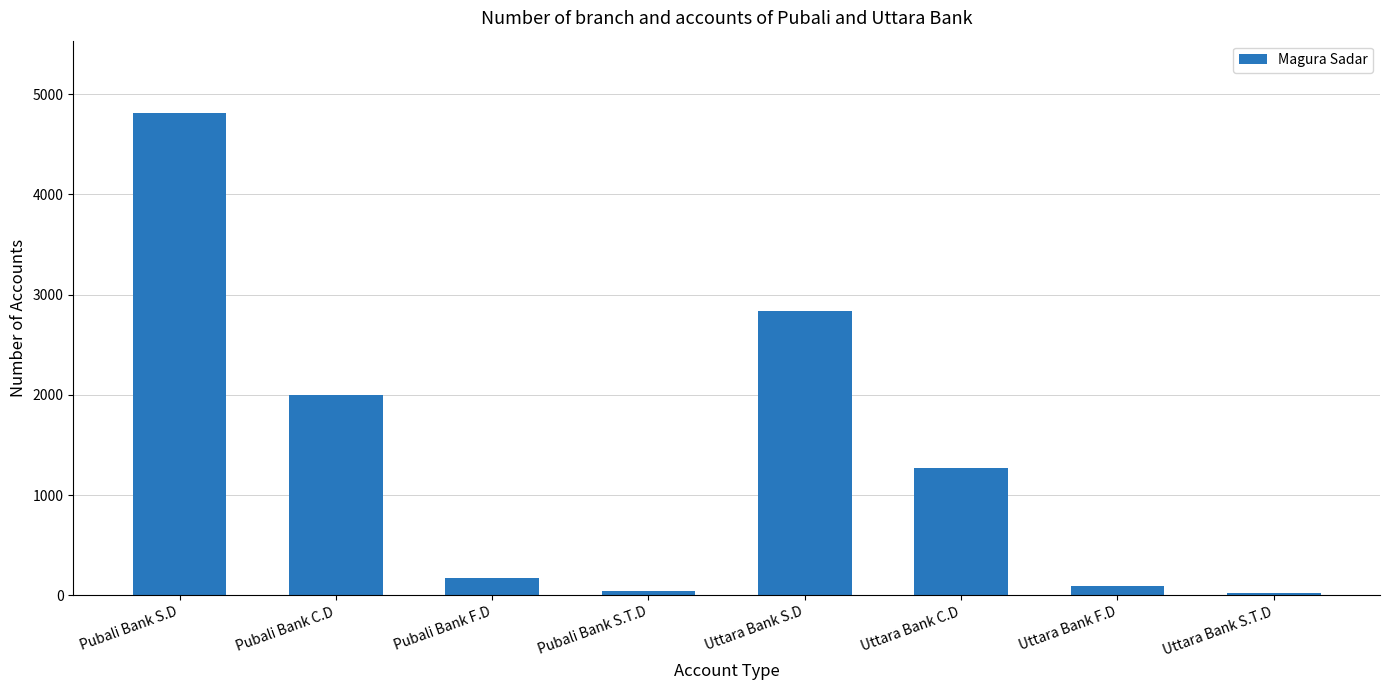

The value at Uttara Bank C.D is 2260. True or false?

False